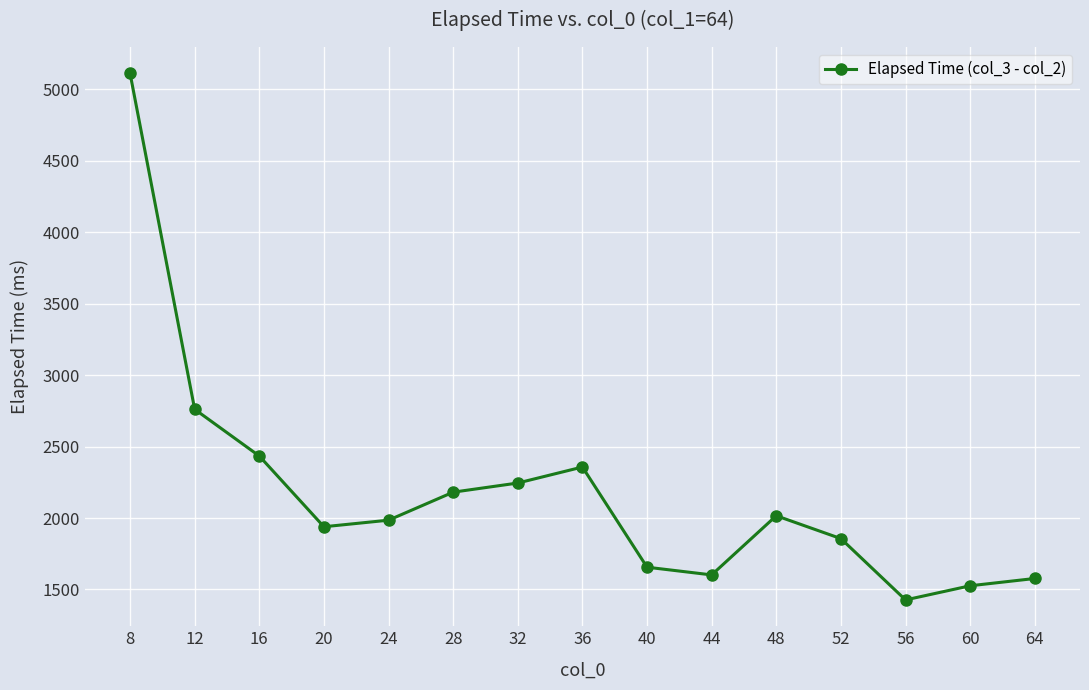

Which label corresponds to the smallest value in the chart?

56